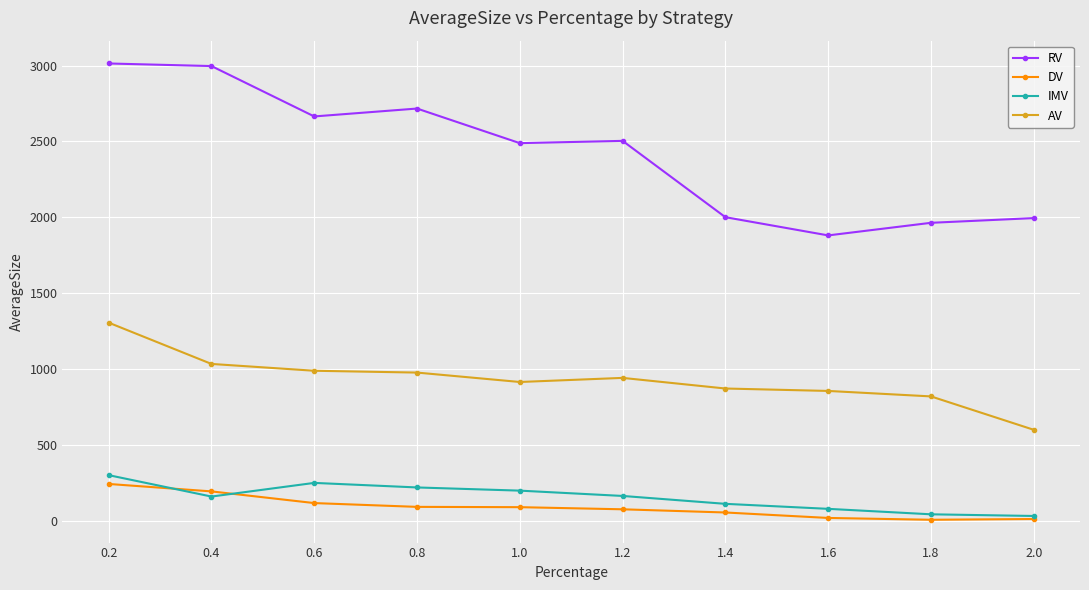

In RV, how many points are higher than both neighbors (excluding endpoints)?

2